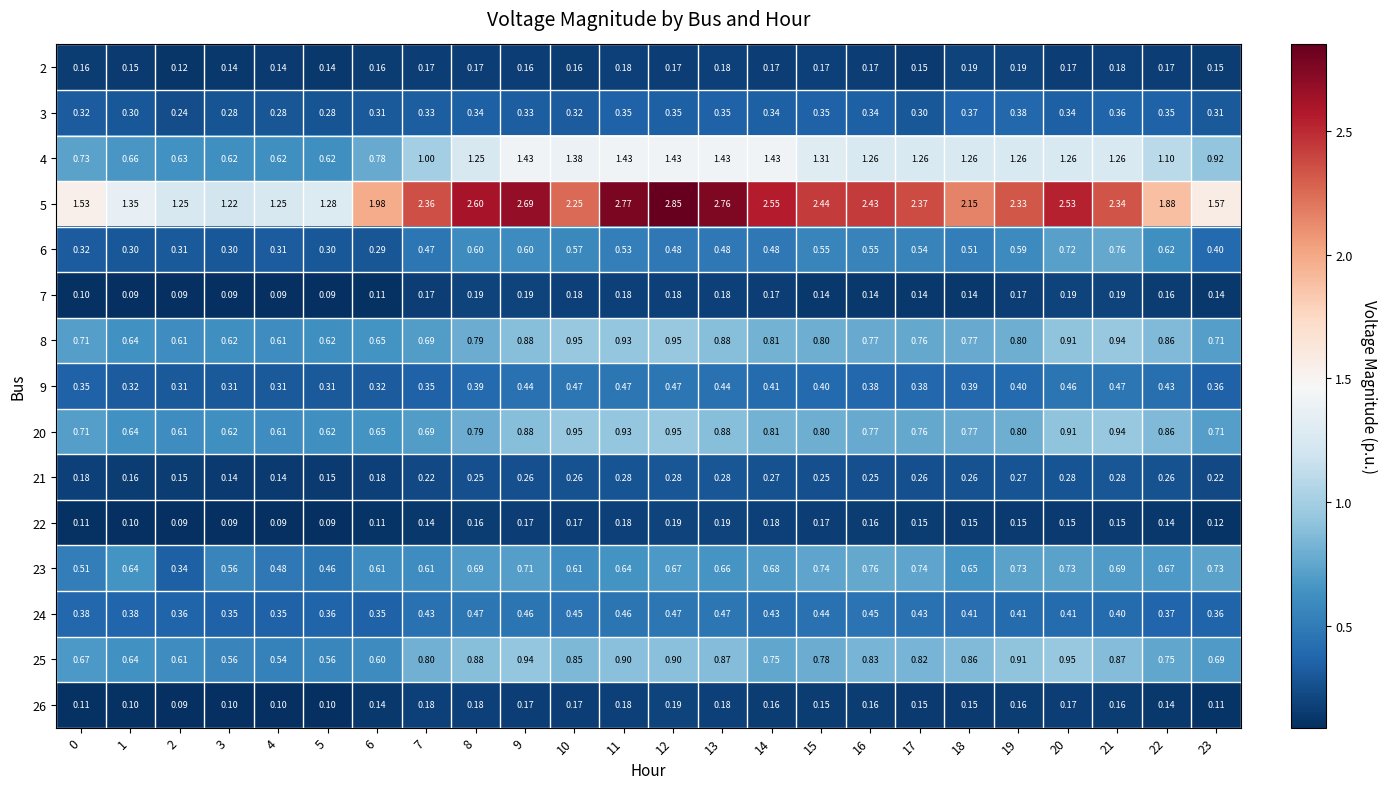

Which series has the widest spread of values?

5